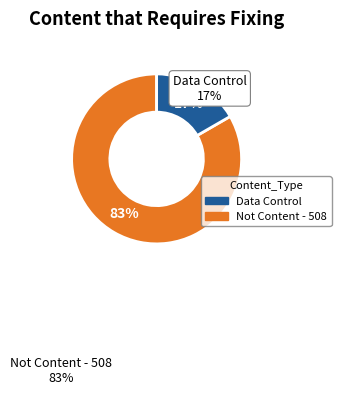

To the nearest percent, what is the average slice percentage?

50%